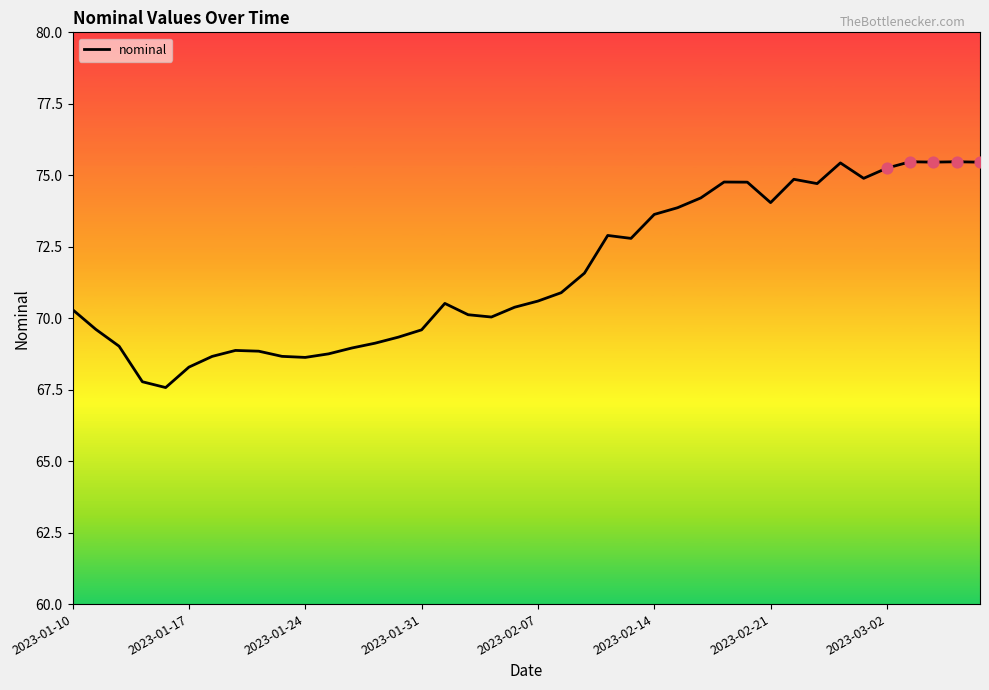

What is the difference between the maximum and minimum values?

7.9